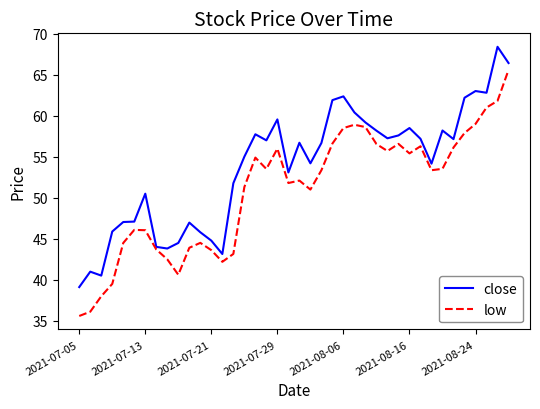

In close, how many points are higher than both neighbors (excluding endpoints)?

11